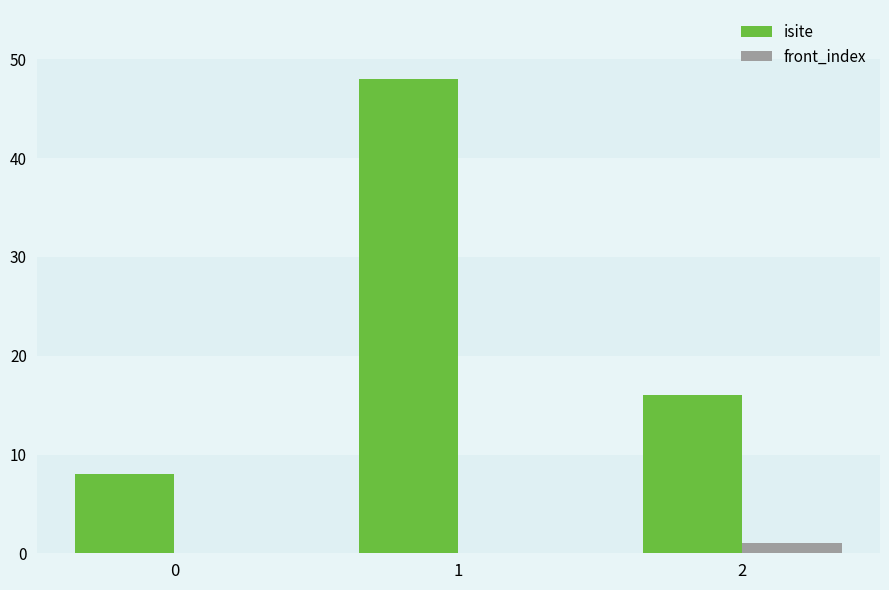

What is the total value across all series at 2?

17